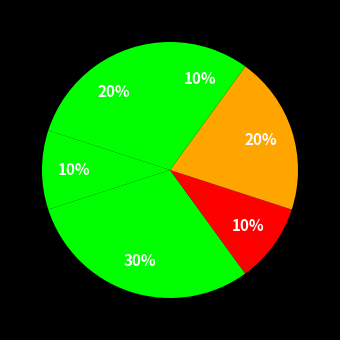

How many slices are in this pie chart?

6